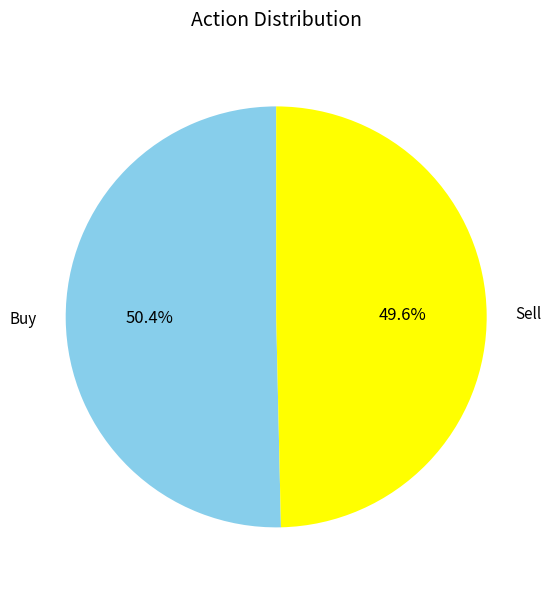

Does any single category account for the majority?

Yes